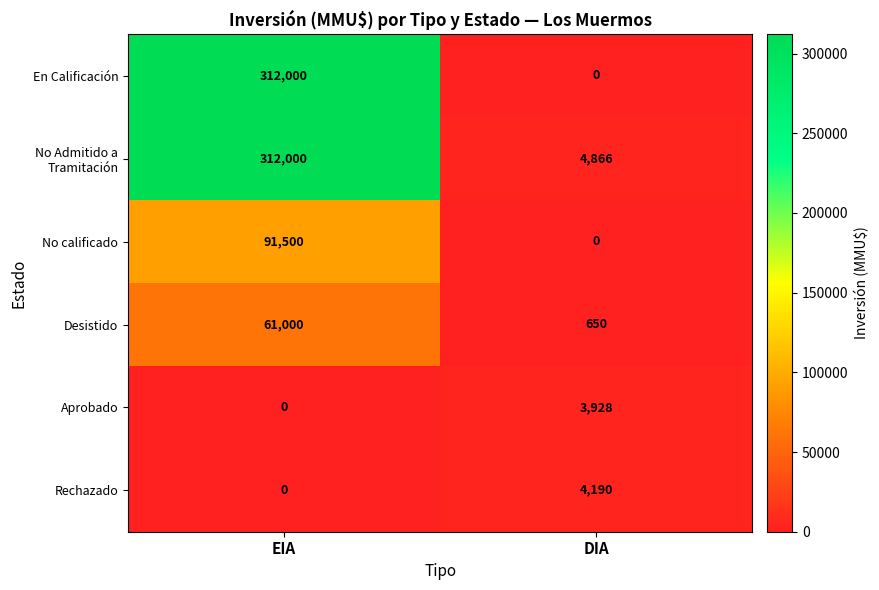

Count the number of data series in this chart.

6